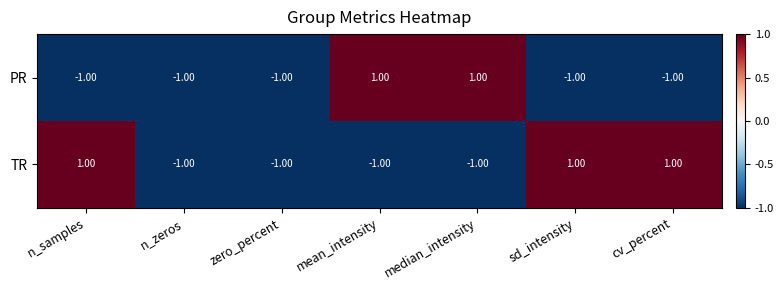

Count the number of data series in this chart.

2